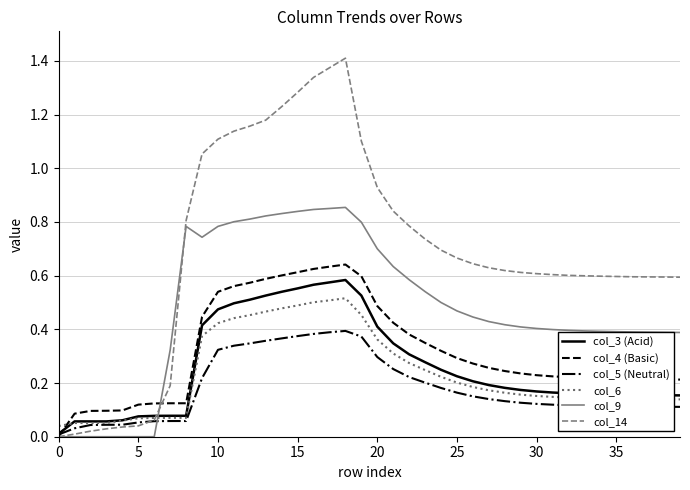

How many lines are shown in the chart?

6